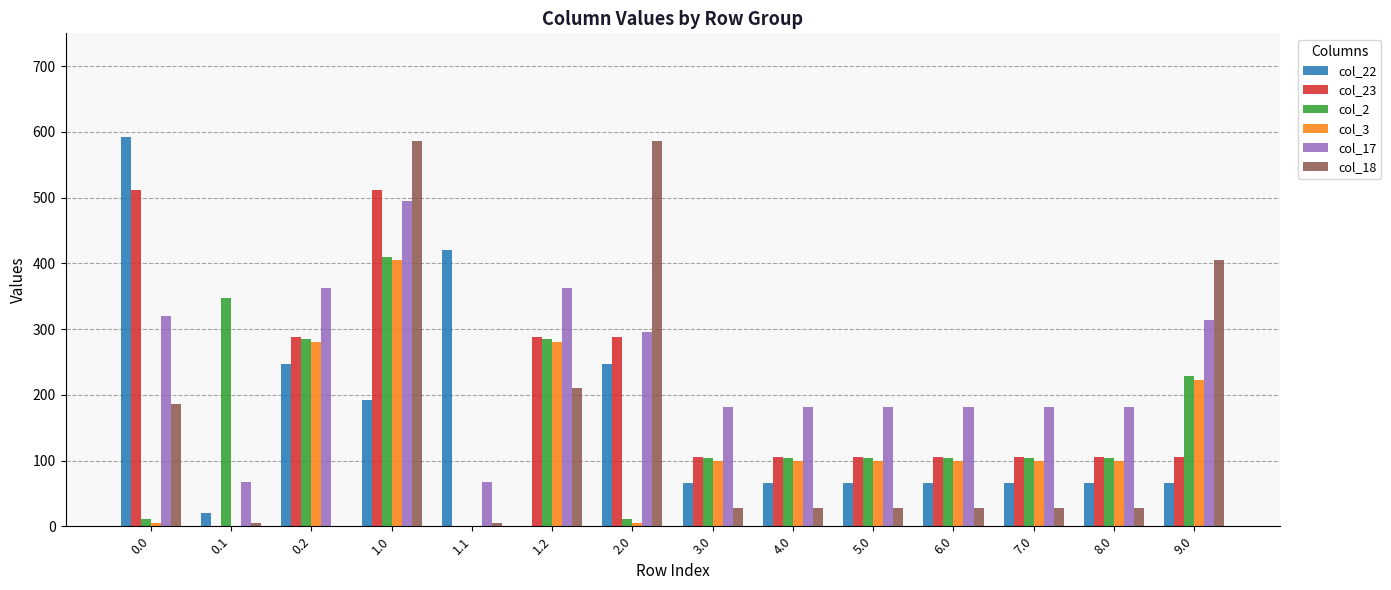

Reading left to right, transcribe all the data shown in this chart.

col_22: 592.3	19.9	247.4	192.3	419.9	0.0	247.4	65.8	65.8	65.8	65.8	65.8	65.8	65.8
col_23: 511.3	0.0	287.5	511.3	0.0	287.5	287.5	105.8	105.8	105.8	105.8	105.8	105.8	105.8
col_2: 10.3	347.9	285.5	410.3	0.0	285.5	10.3	103.9	103.9	103.9	103.9	103.9	103.9	228.7
col_3: 4.4	0.0	281.0	404.4	0.0	281.0	4.4	99.3	99.3	99.3	99.3	99.3	99.3	222.7
col_17: 319.8	66.6	362.4	494.8	66.6	362.4	294.8	180.7	180.7	180.7	180.7	180.7	180.7	313.2
col_18: 186.7	5.4	0.0	586.7	5.4	210.0	586.7	28.4	28.4	28.4	28.4	28.4	28.4	405.0